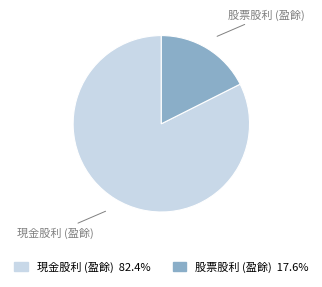

How many slices are in this pie chart?

2